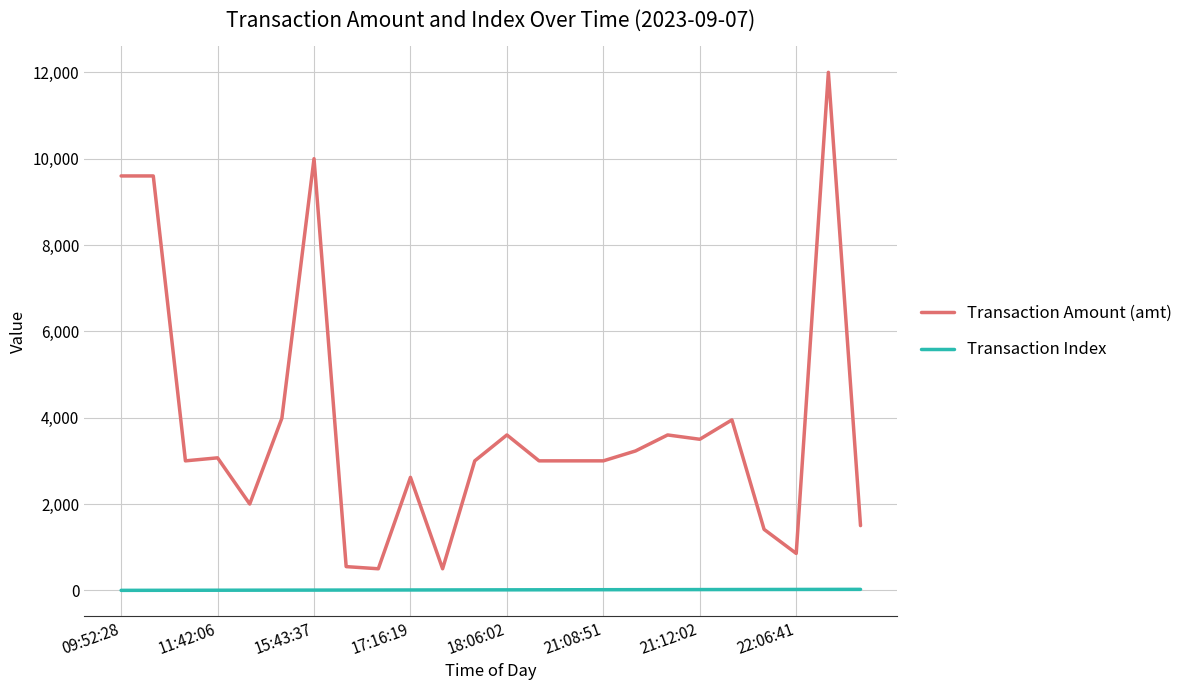

What is the greatest value displayed?

12000